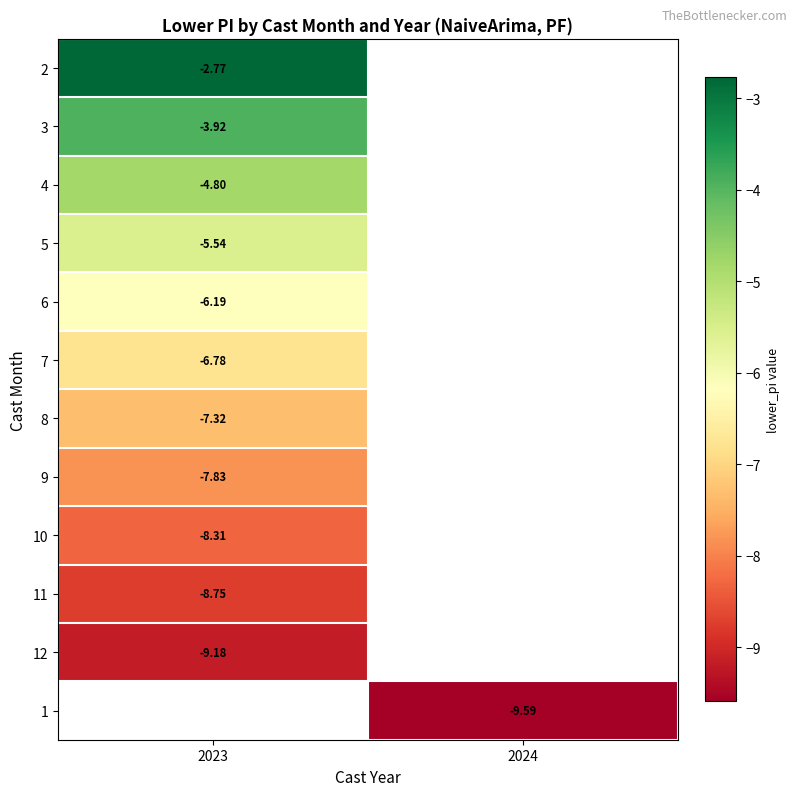

The 3 series shows -0.9 at 2023. True or false?

False